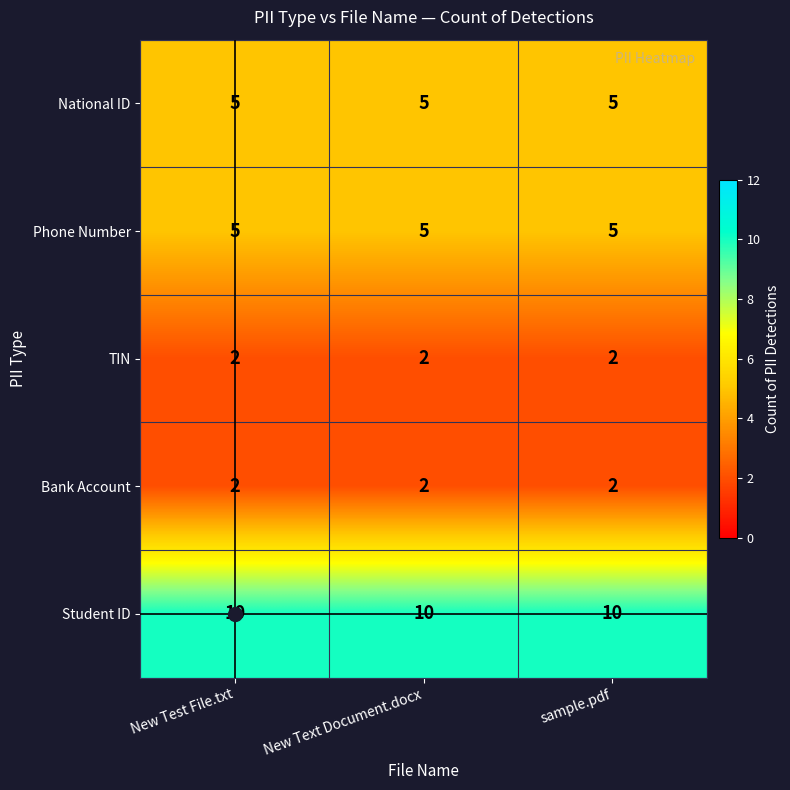

What is the difference between the highest and lowest values at New Test File.txt?

8